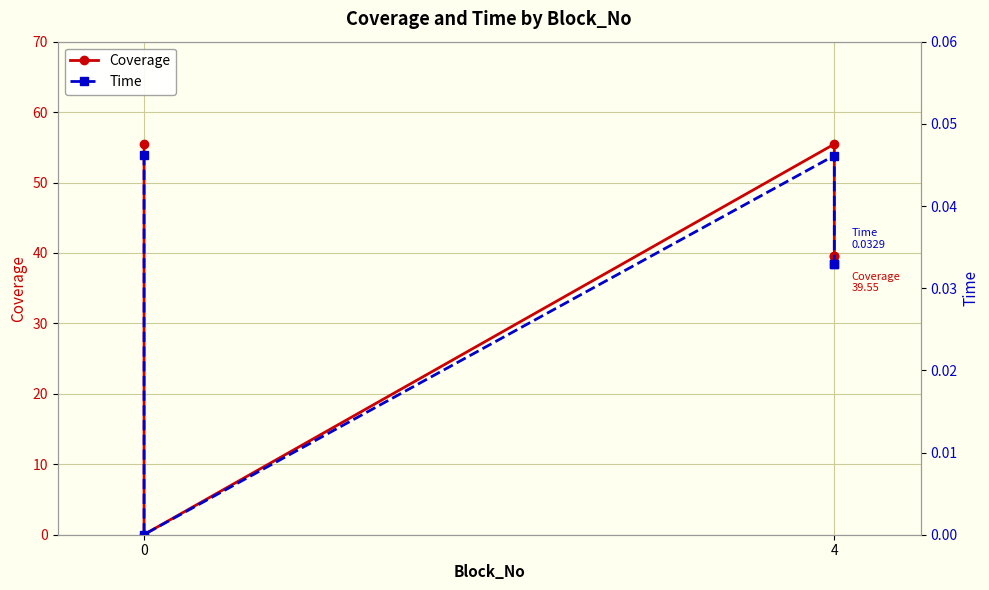

What are all the series names shown in the legend?

Coverage, Time